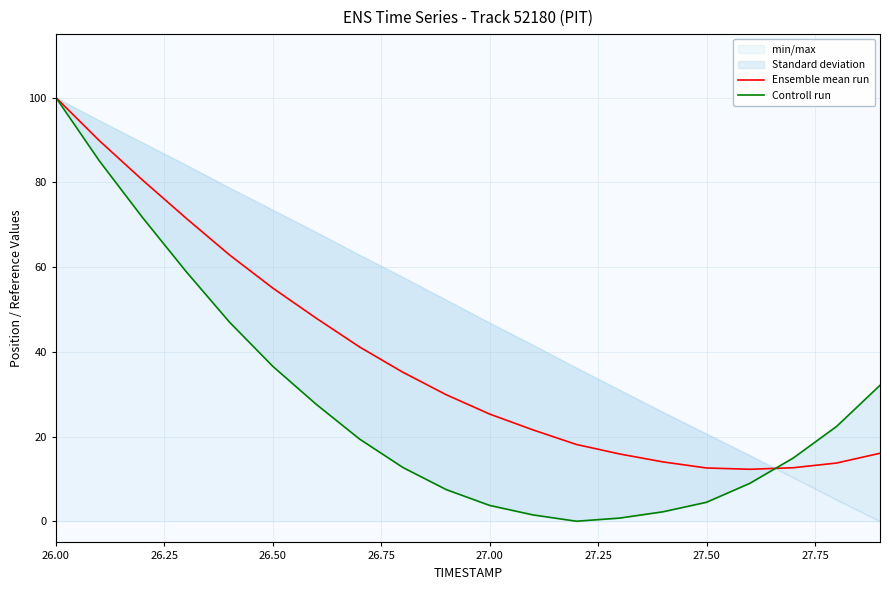

What is the maximum value shown in the chart?

100.0